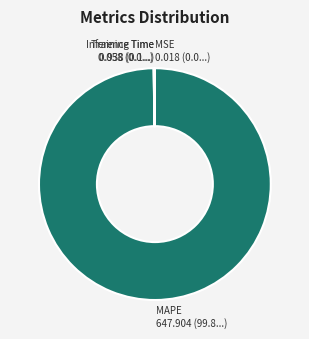

What is the majority slice?

MAPE